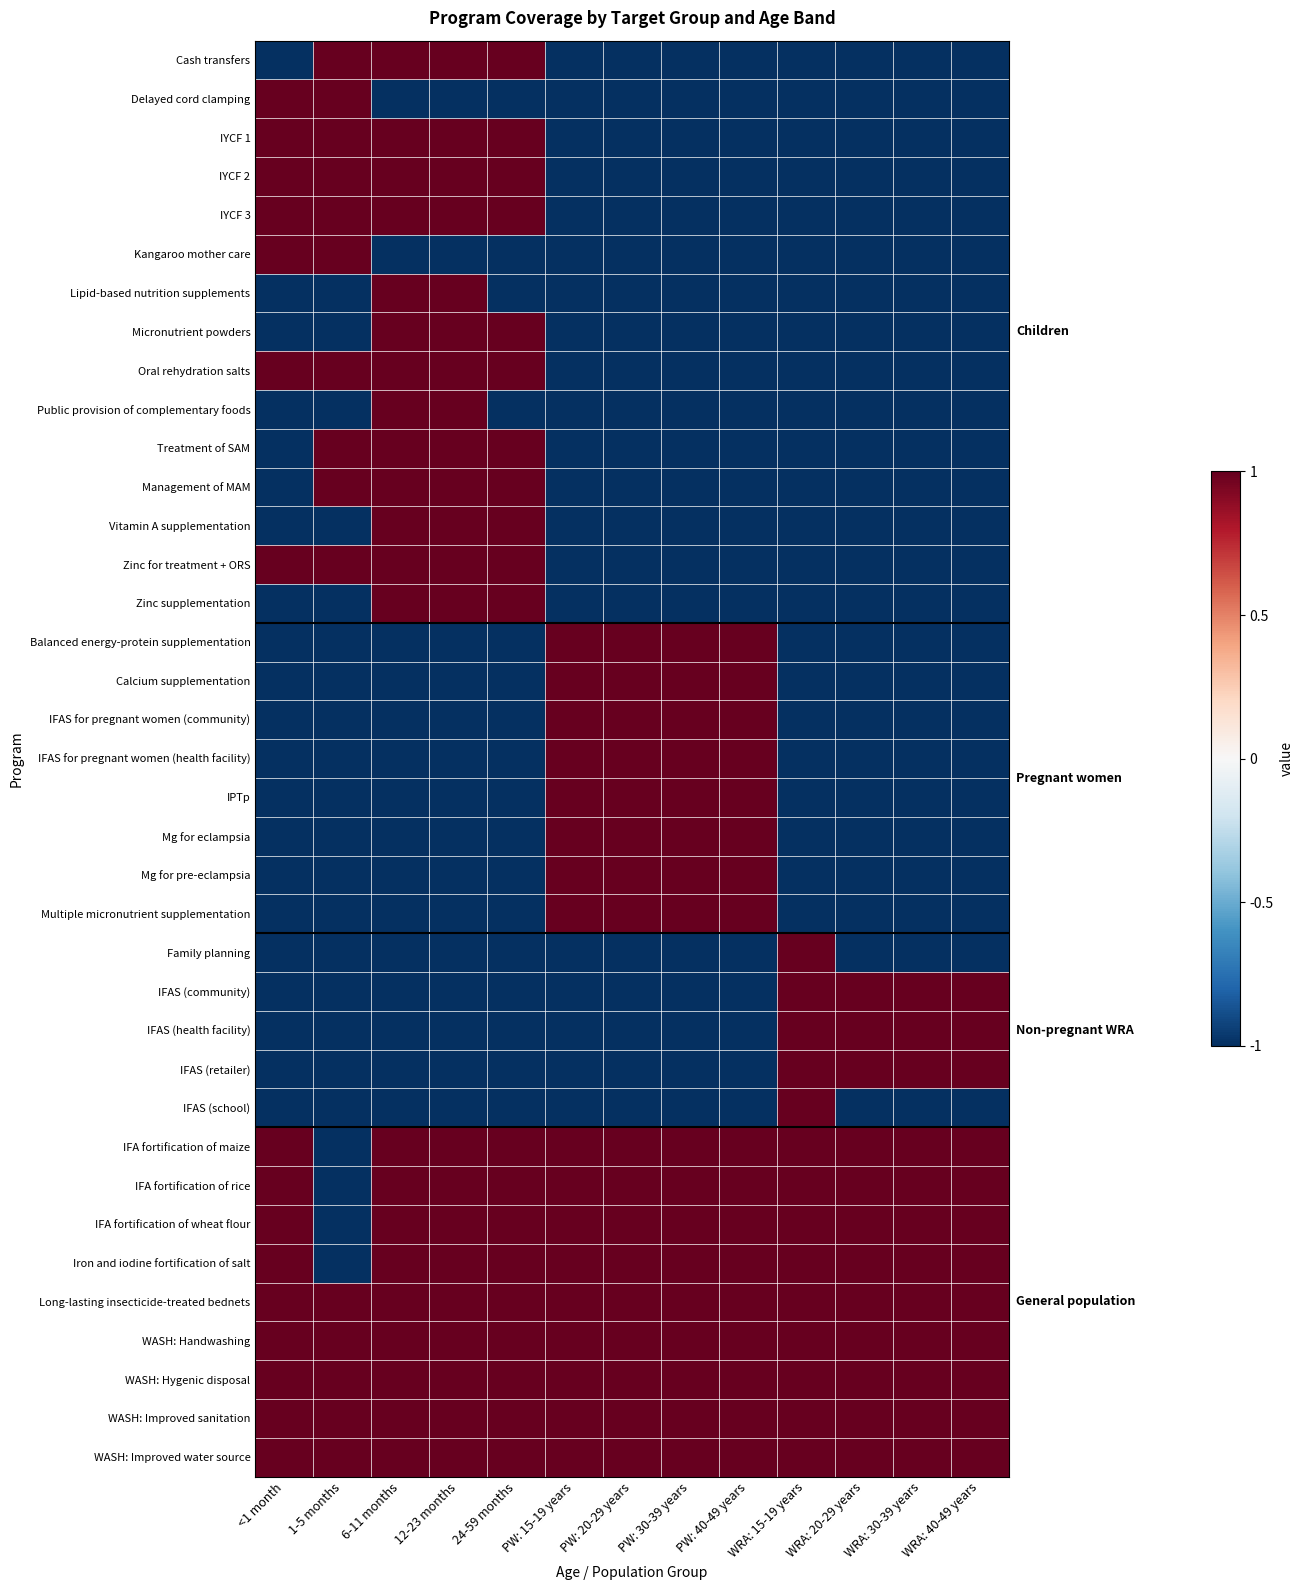

What is the minimum value shown in the chart?

-1